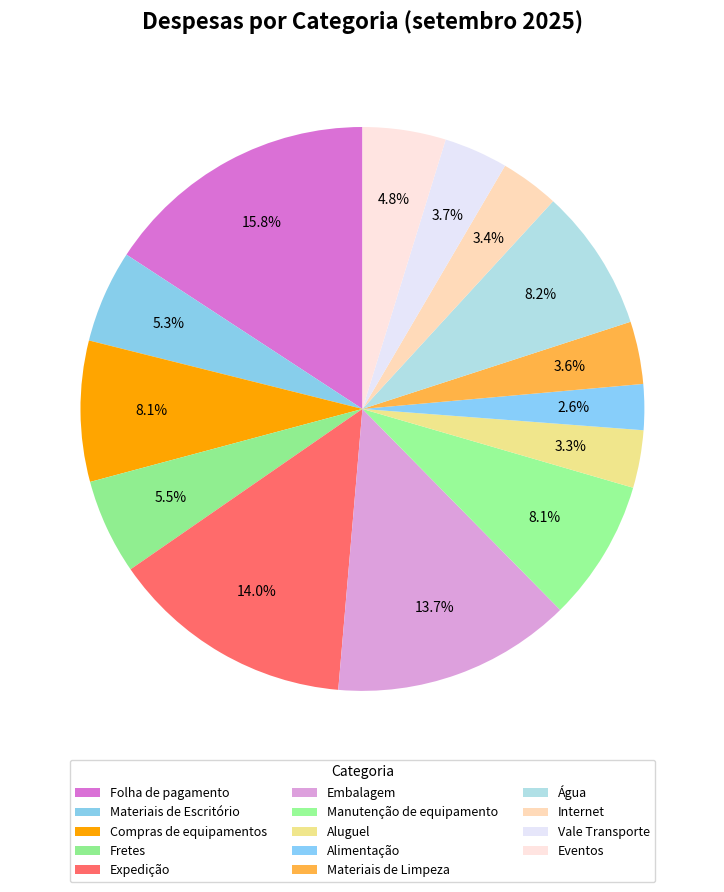

Count the number of slices in the pie.

14